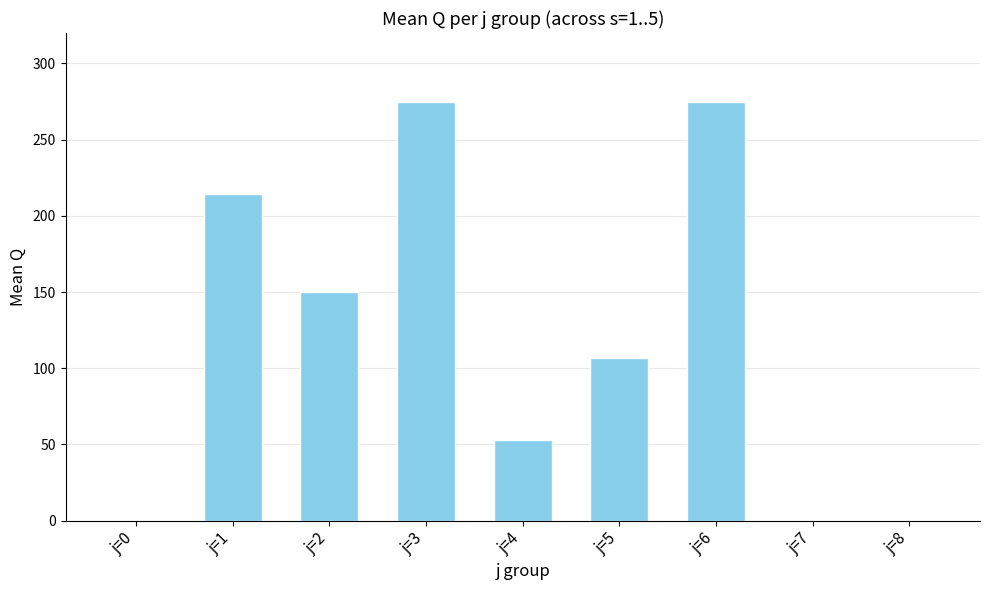

Are the bars horizontal?

No